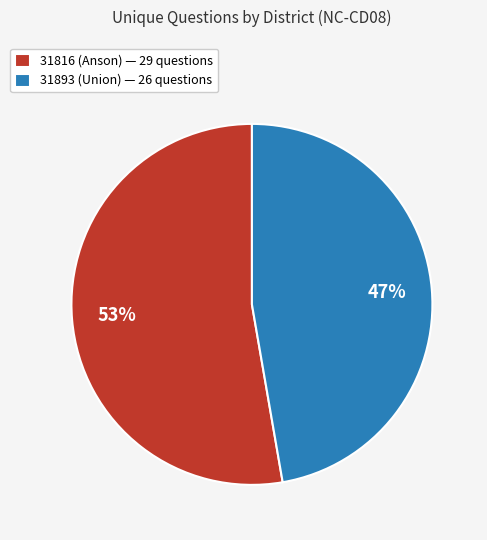

Does 31816 (Anson) account for over 50% of the chart?

Yes